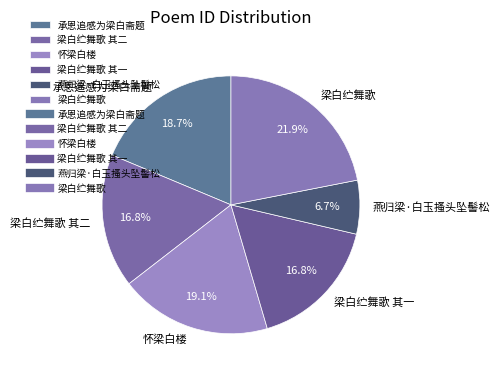

True or false: 承恩追感为梁白斋题 accounts for 32% of the total.

False